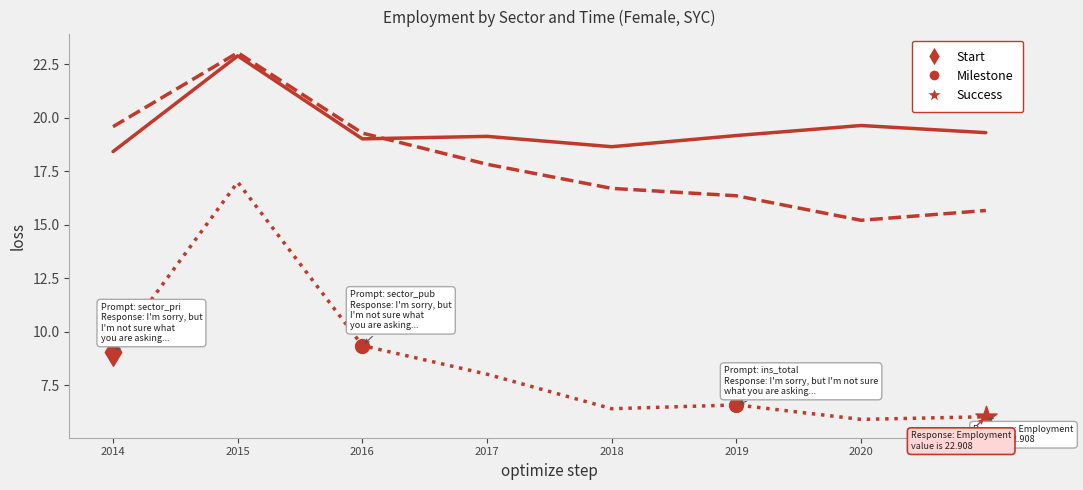

What is the spread (max minus min) of values at 2019?

12.6